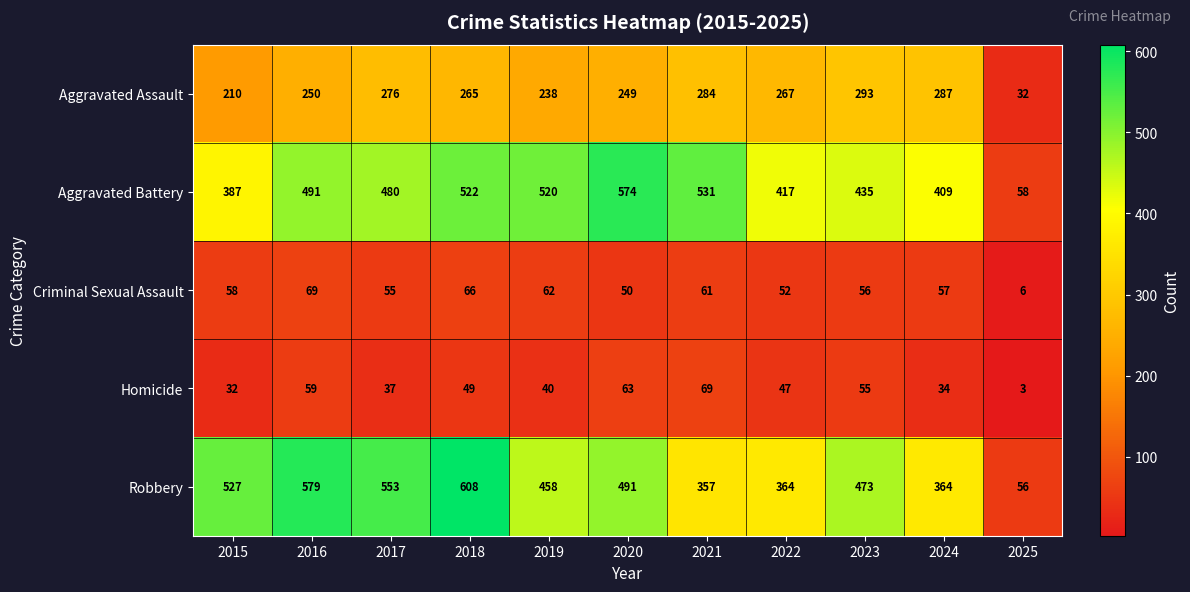

Rank the series at 2020 from highest to lowest value.

Aggravated Battery, Robbery, Aggravated Assault, Homicide, Criminal Sexual Assault